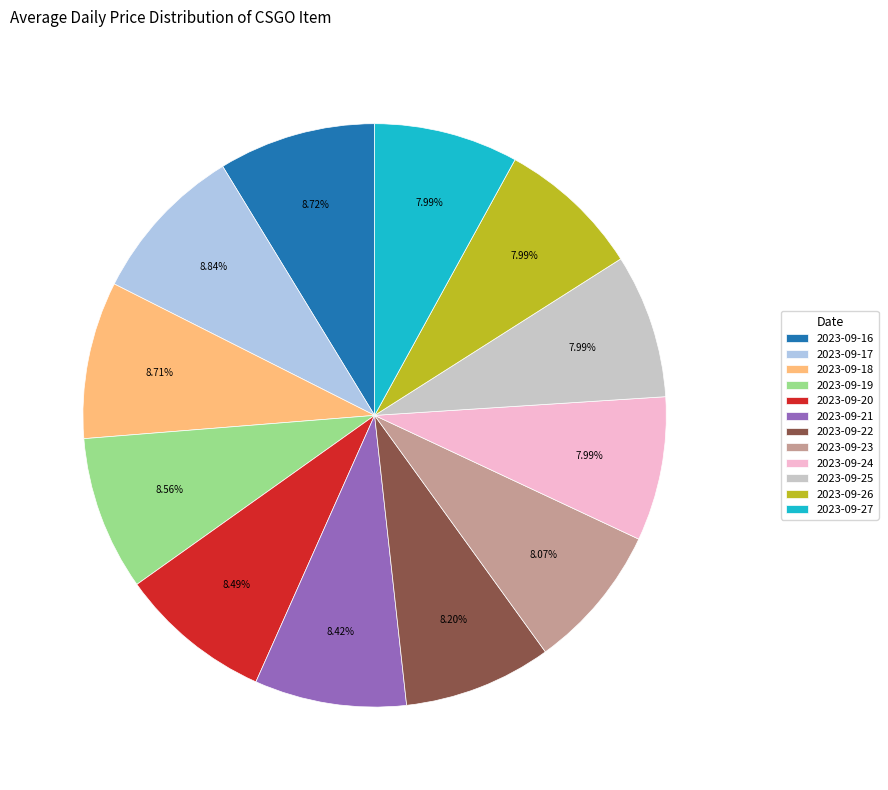

To the nearest percent, what is the average slice percentage?

8%